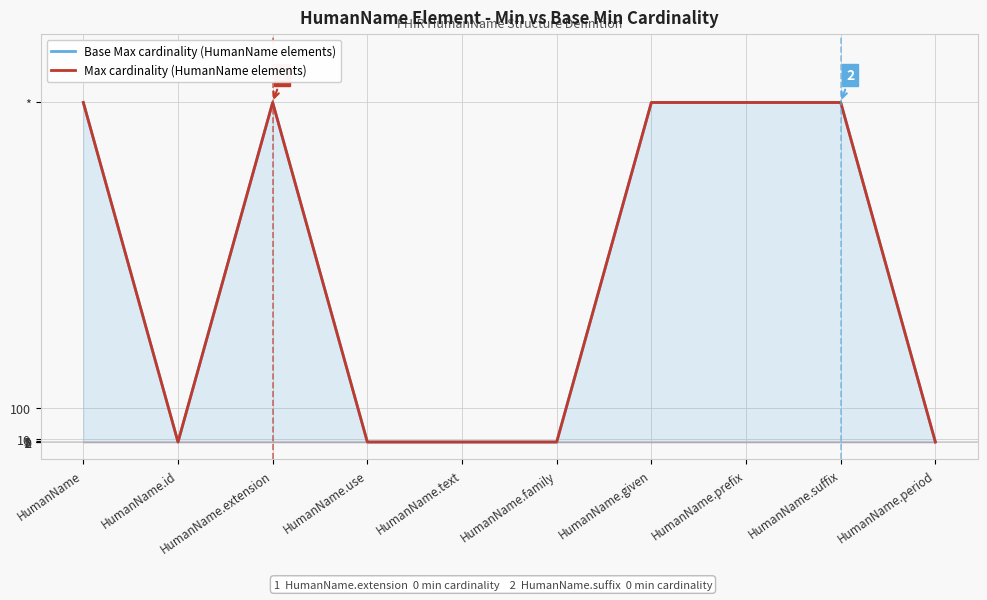

What is the difference between the Base Max cardinality (HumanName elements) values at HumanName.prefix and HumanName.use?

998